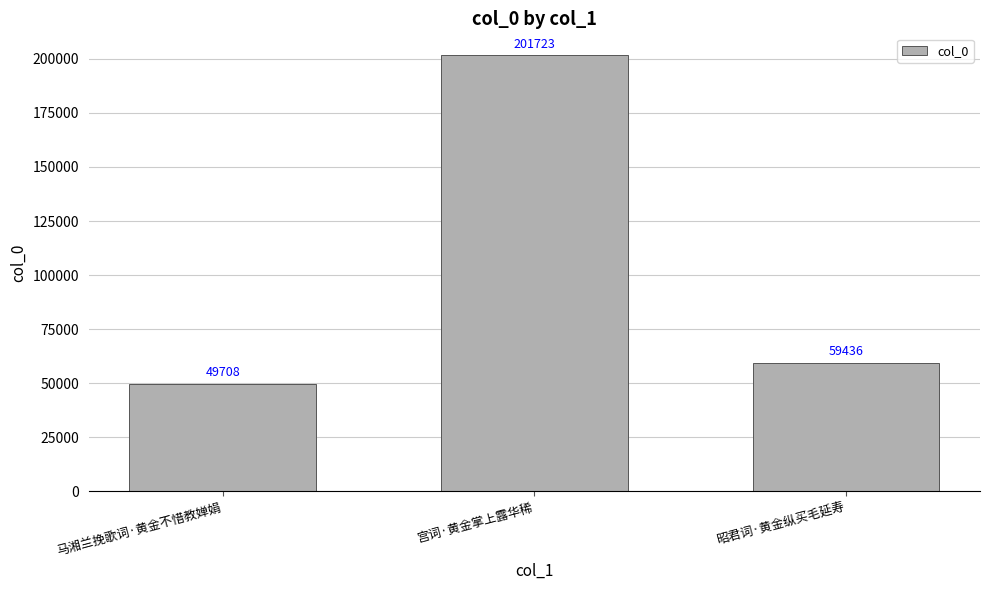

List the labels in order of value, smallest first.

马湘兰挽歌词·黄金不惜教婵娟, 昭君词·黄金纵买毛延寿, 宫词·黄金掌上露华稀